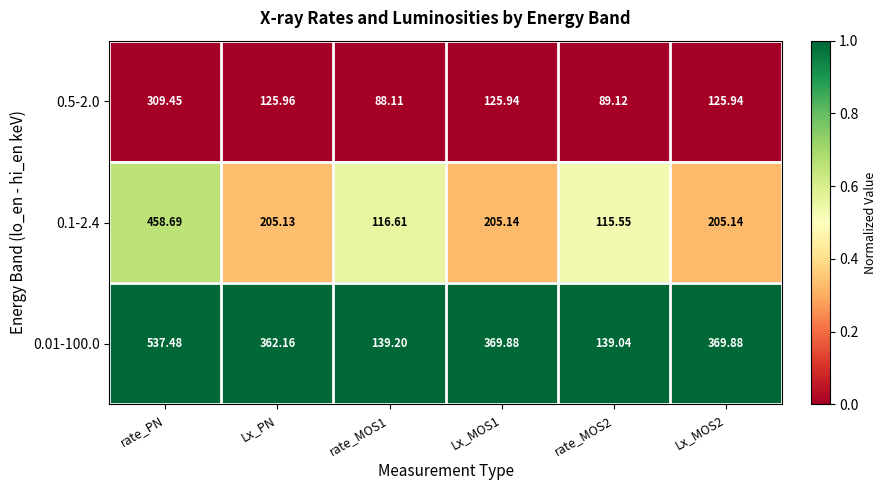

Where does the 0.5-2.0 series first go above 125?

rate_PN